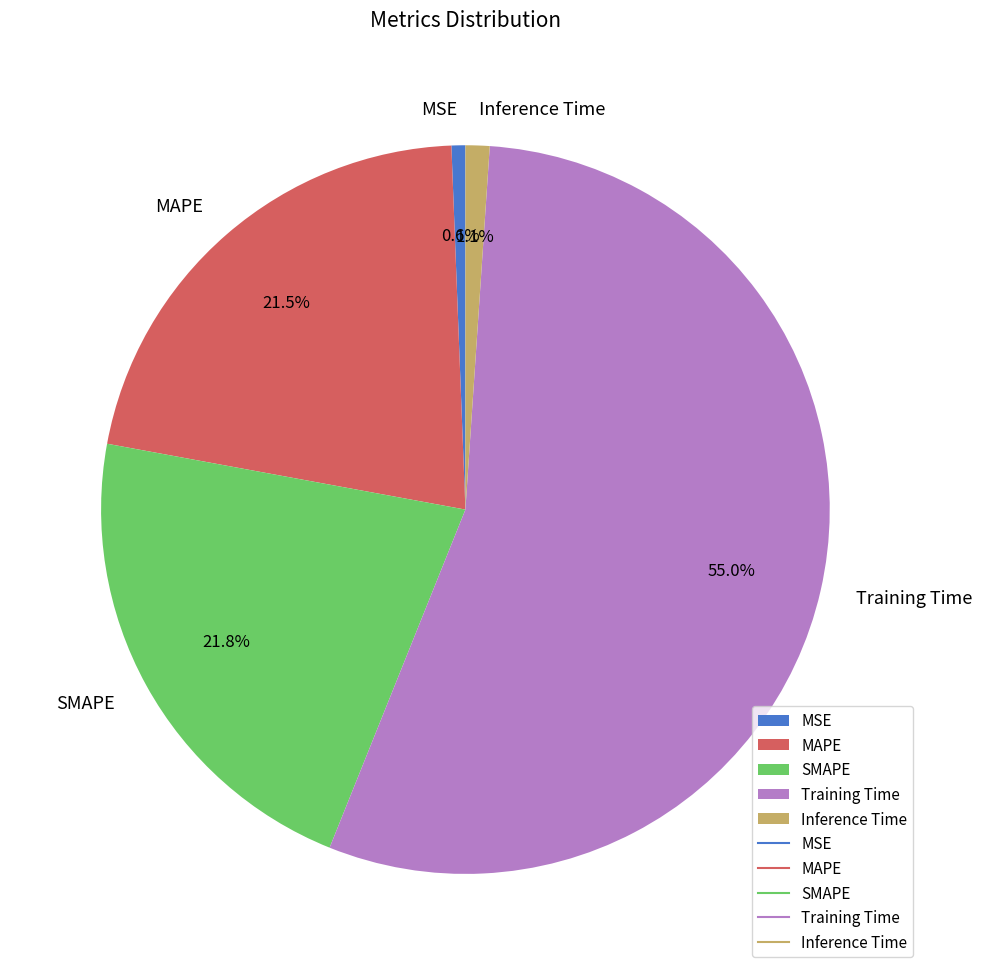

Is the sum of MAPE and SMAPE greater than half?

No